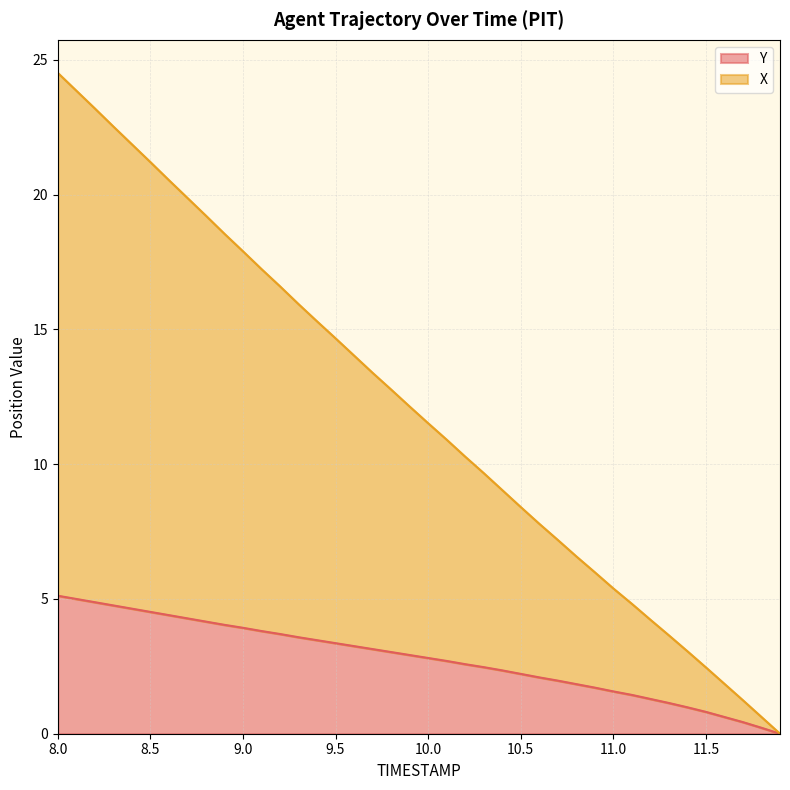

List the series in order of their overall mean, highest first.

X, Y